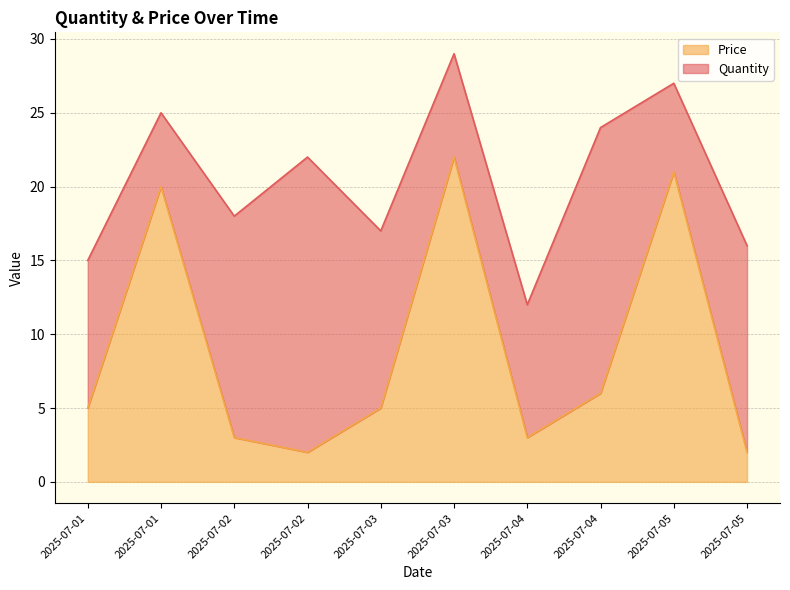

Approximately how many times larger is the value at 2025-07-02 compared to 2025-07-03?

0.6